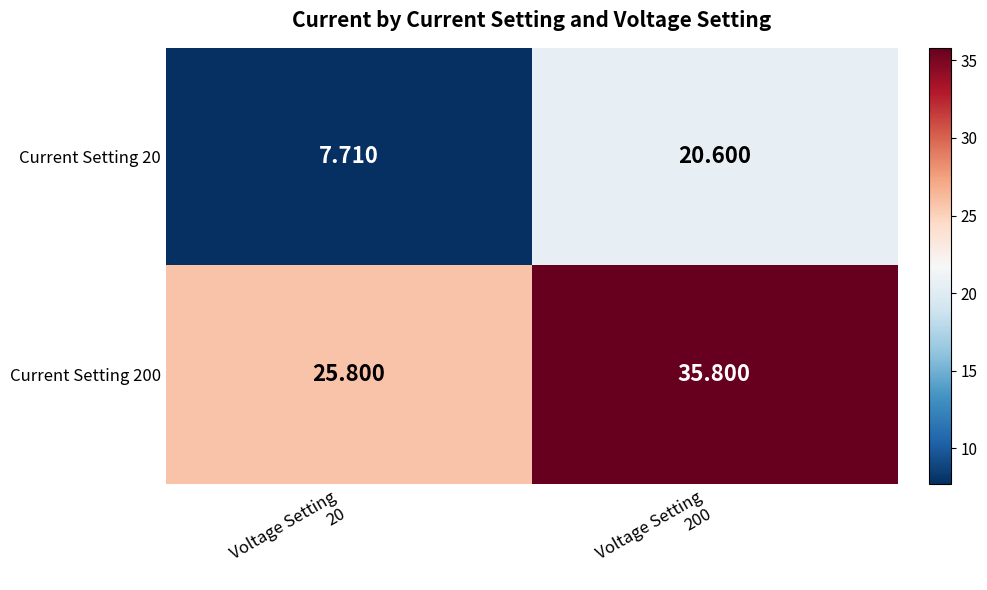

Rank the series by their maximum value, from highest to lowest.

Current Setting 200, Current Setting 20